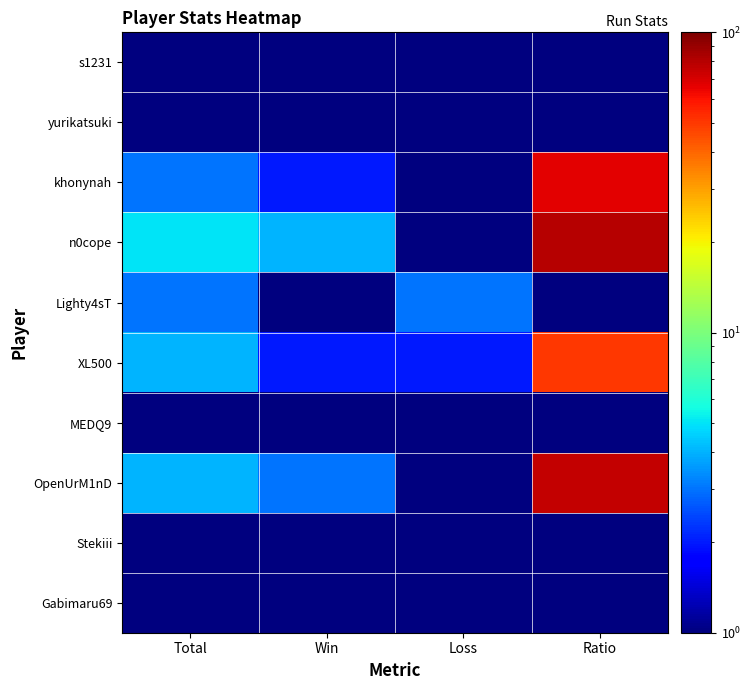

What is the maximum value shown in the chart?

80.0